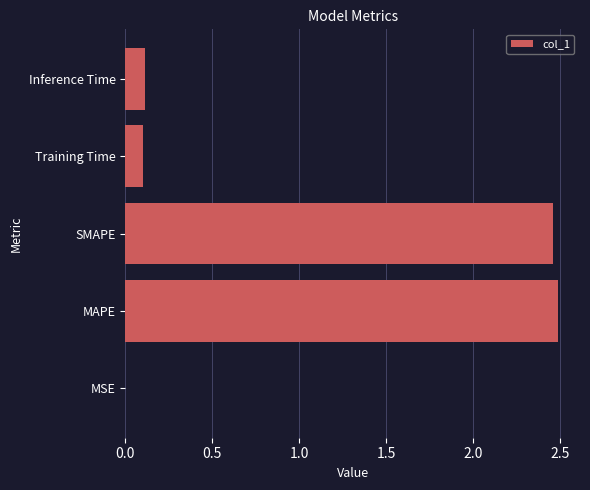

What is the sum of all values?

5.2